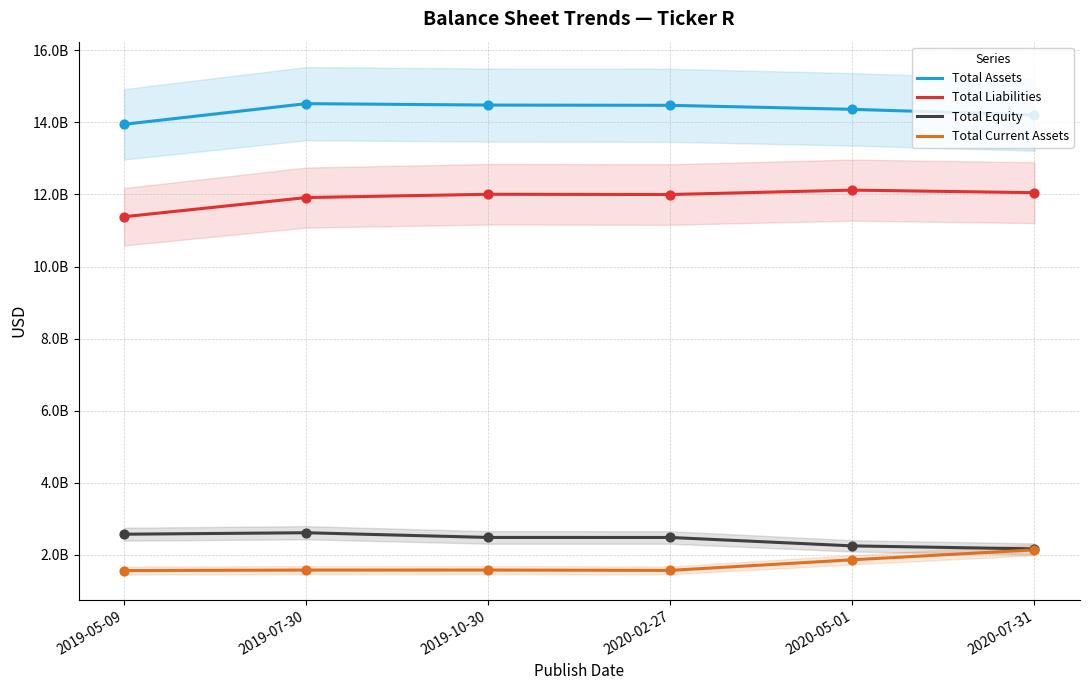

What is the total value across all series at 2019-05-09?

29455755000